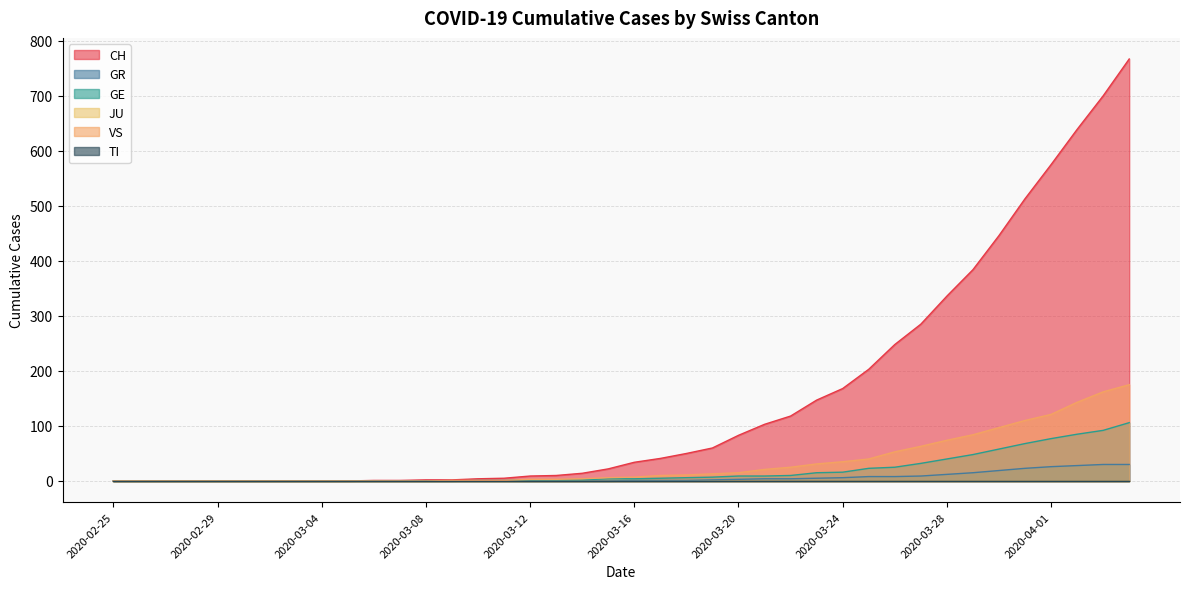

True or false: CH has more than 1 points higher than both neighbors.

False